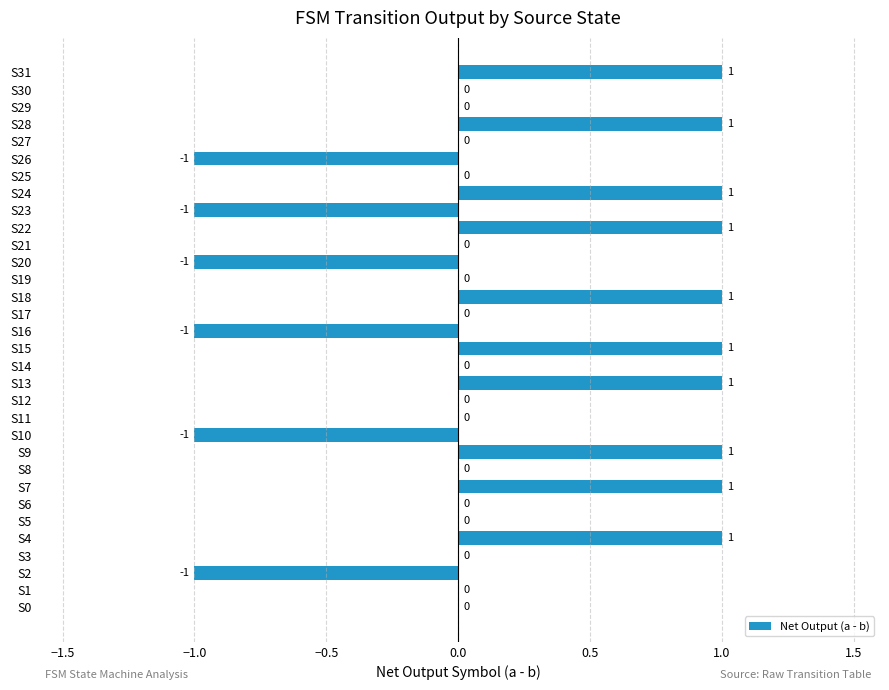

How many values are between 0 and 1?

26